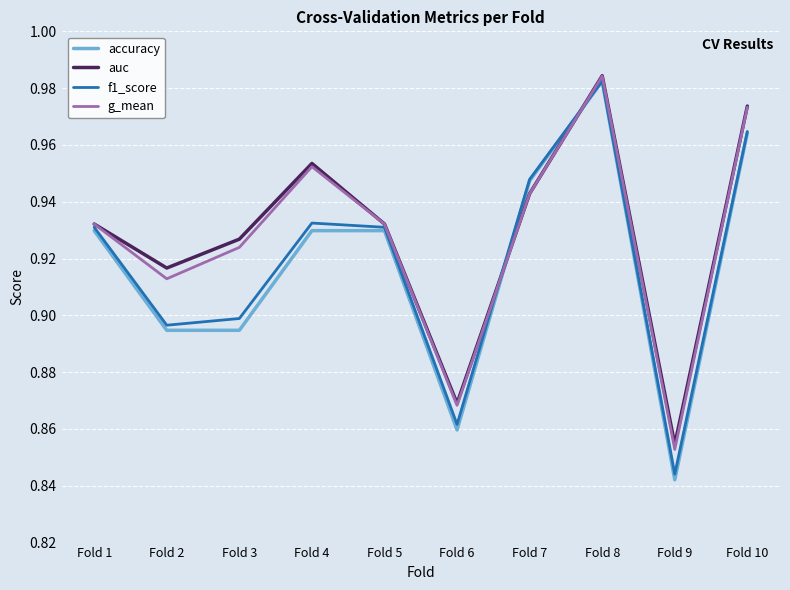

True or false: auc and accuracy cross at least once.

True